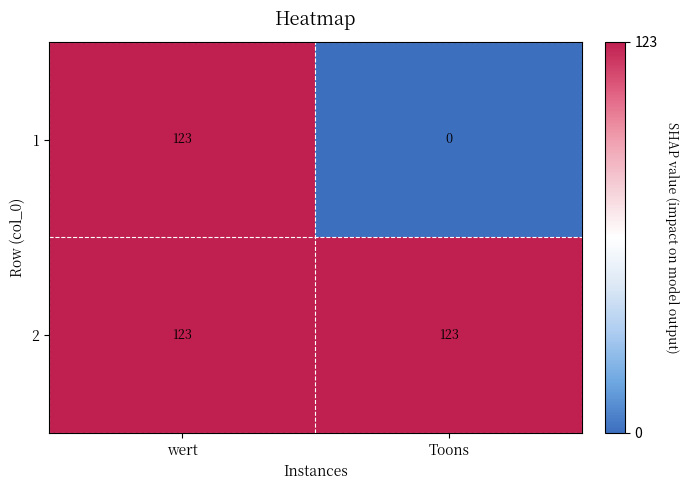

The 1 series shows 123 at wert. True or false?

True